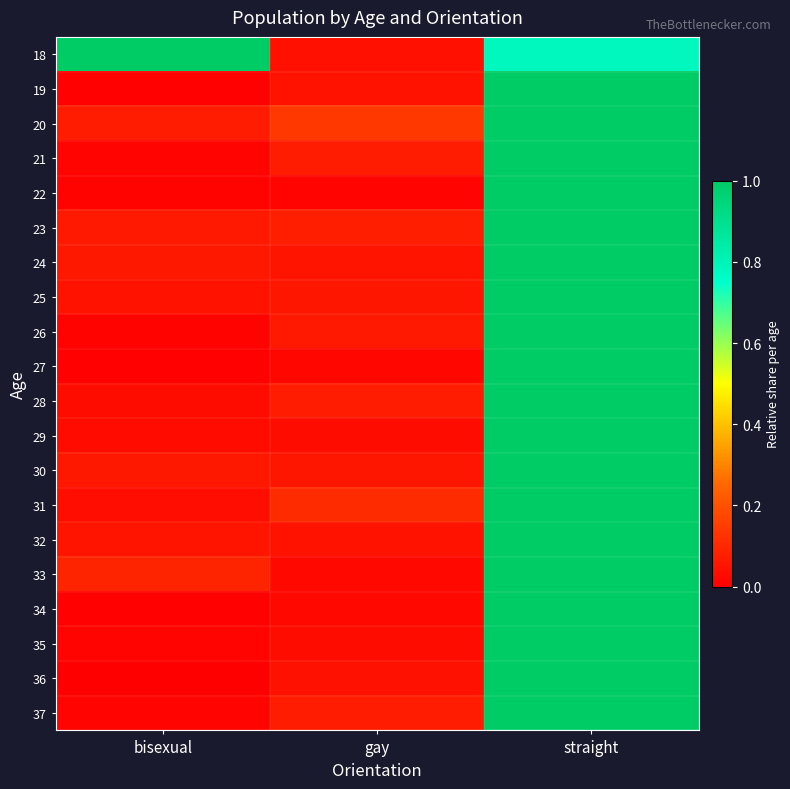

At which category is the sum across all series the highest?

straight